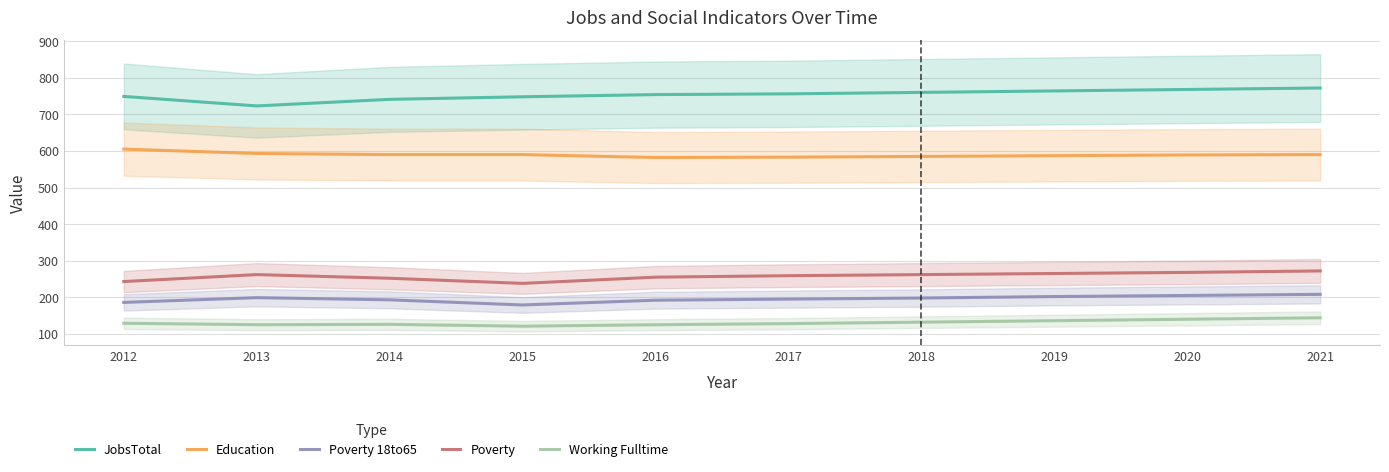

What is the difference between the maximum and minimum values in the JobsTotal series?

49